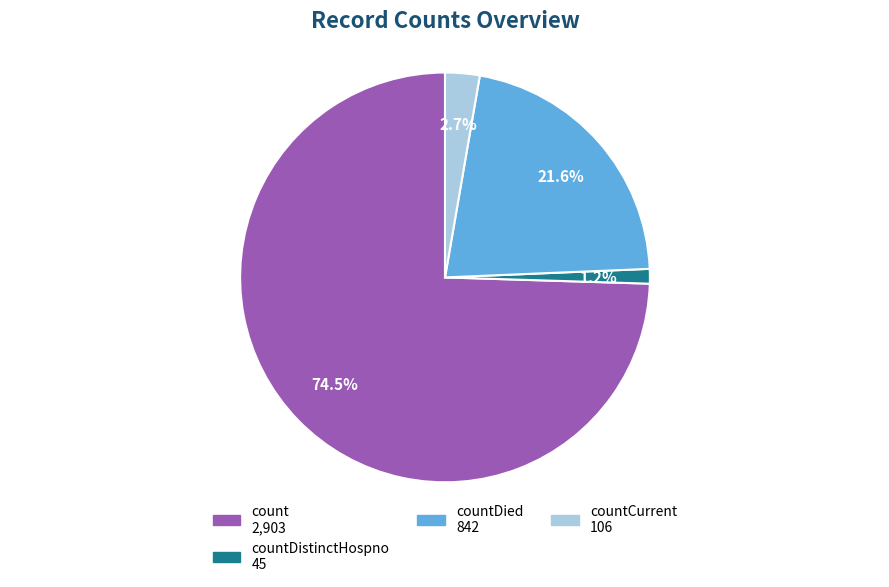

Is there any slice that represents more than half of the pie?

Yes